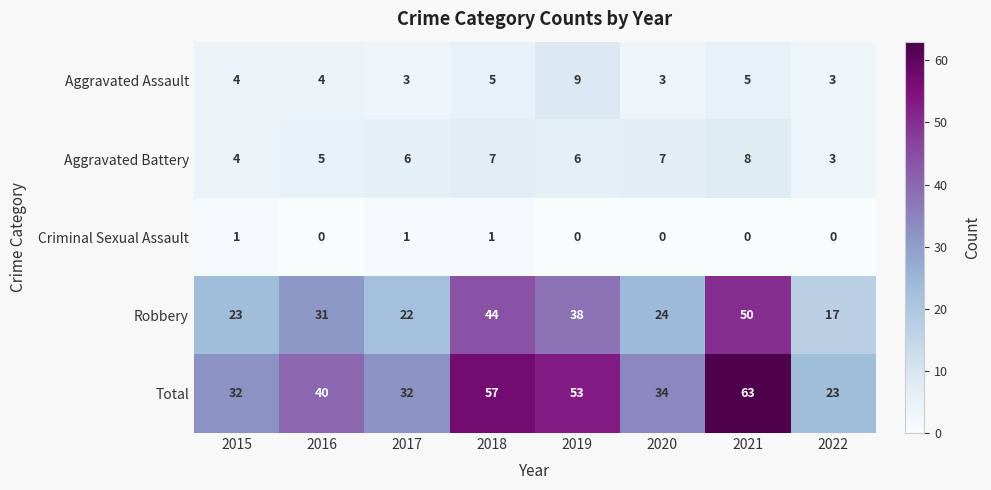

What is the greatest value displayed?

63